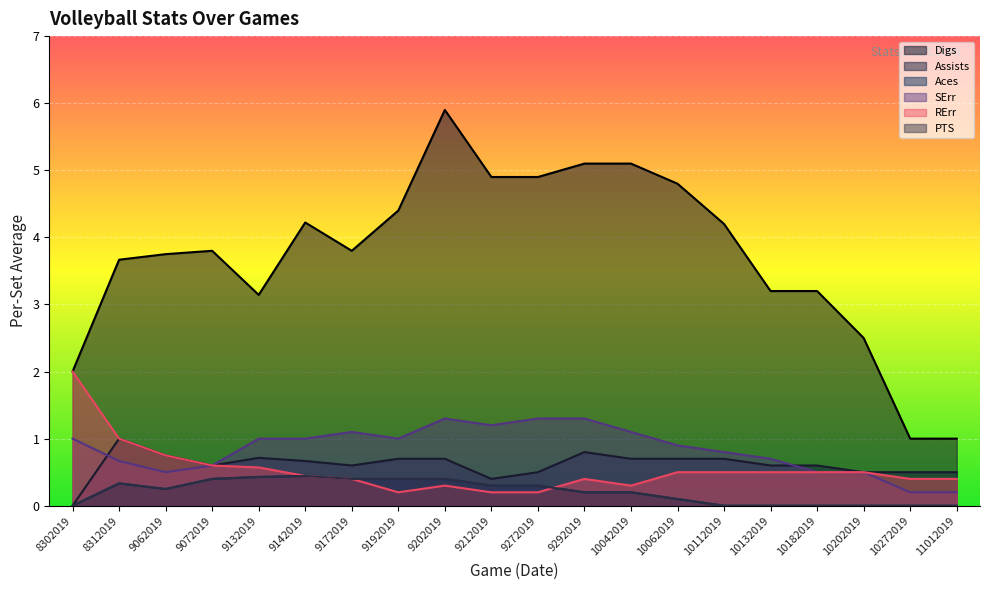

At 11012019, list the series in order from smallest to largest.

Aces, PTS, SErr, RErr, Assists, Digs